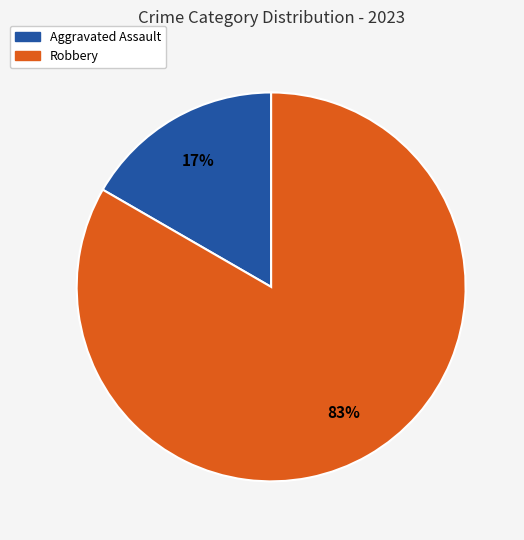

To the nearest percent, what is the average slice percentage?

50%